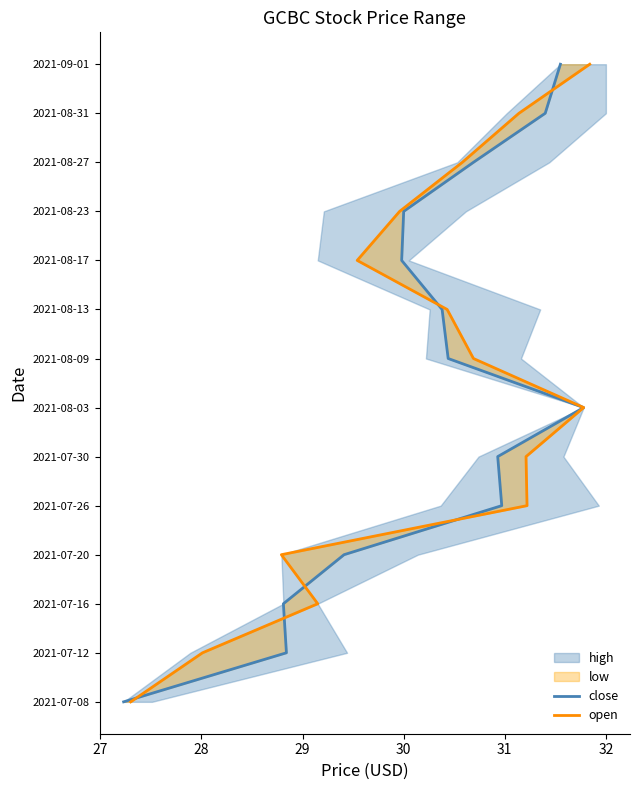

Does the chart have visible grid lines?

No